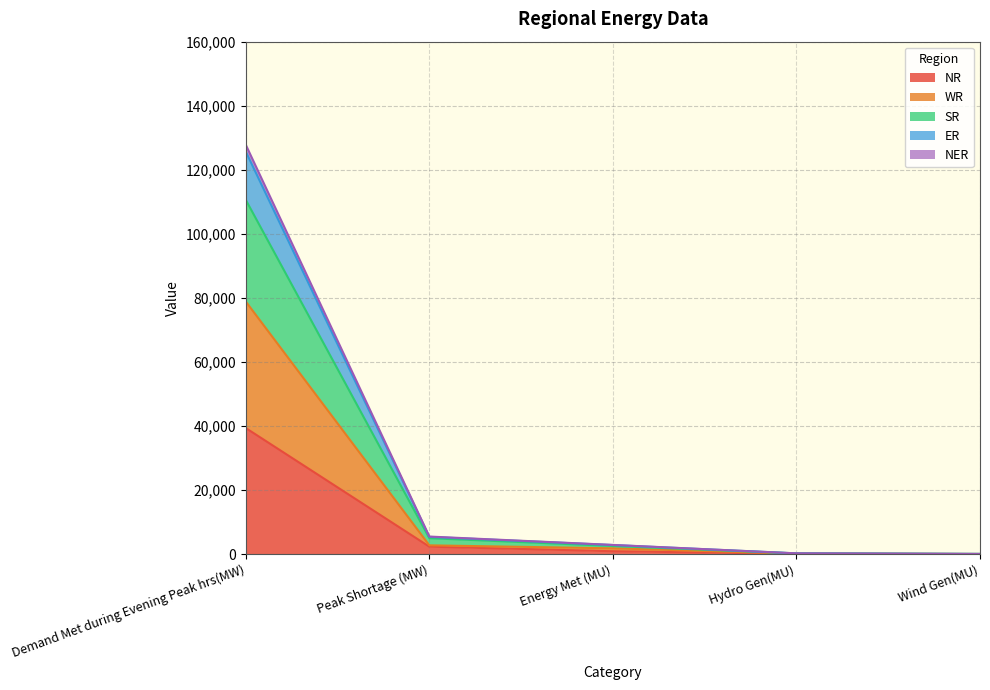

True or false: SR has more than 1 points higher than both neighbors.

False